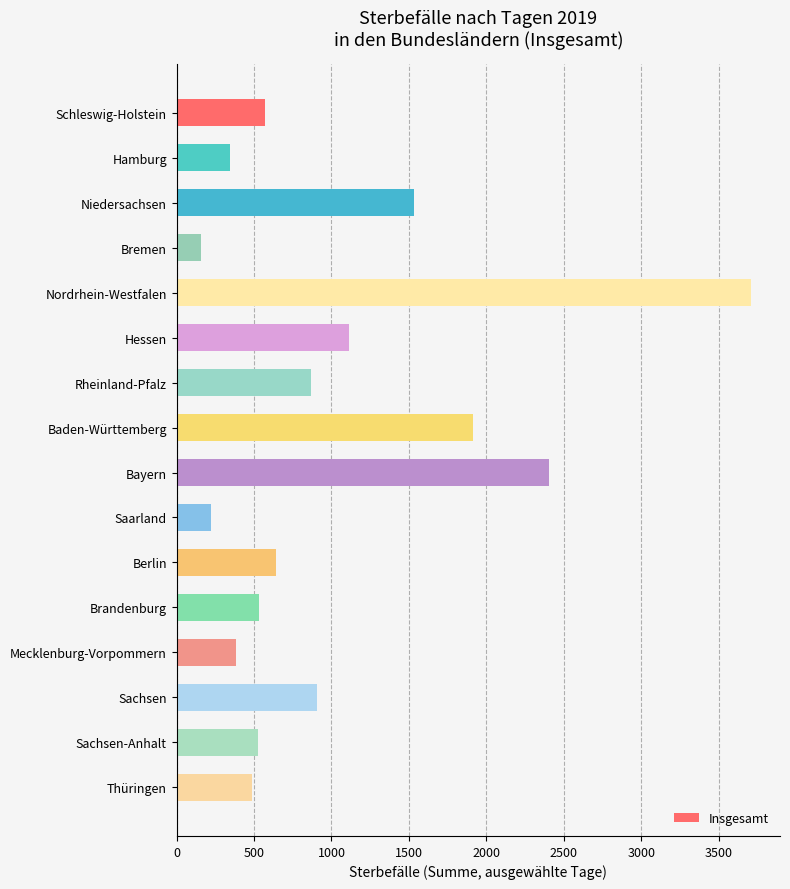

At which label is the value closest to 1933?

Baden-Württemberg